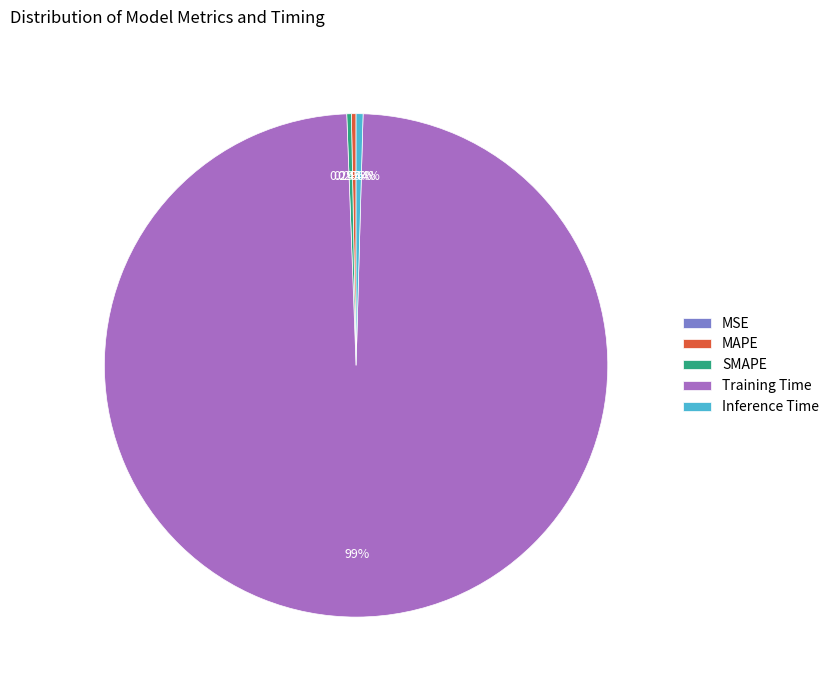

Which category accounts for the majority?

Training Time